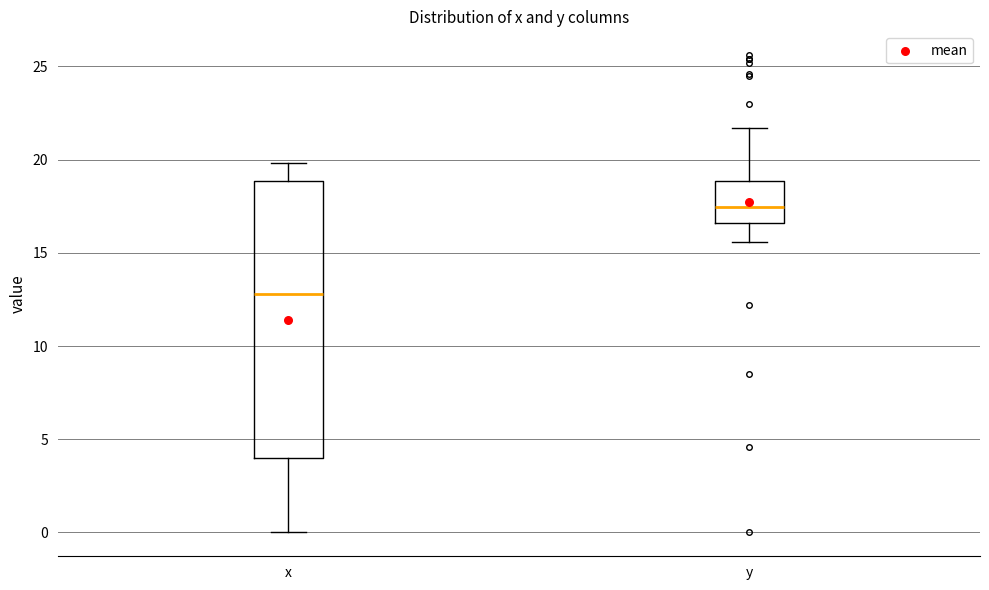

Comparing the boxes themselves (not the whiskers), which one is the tallest?

x